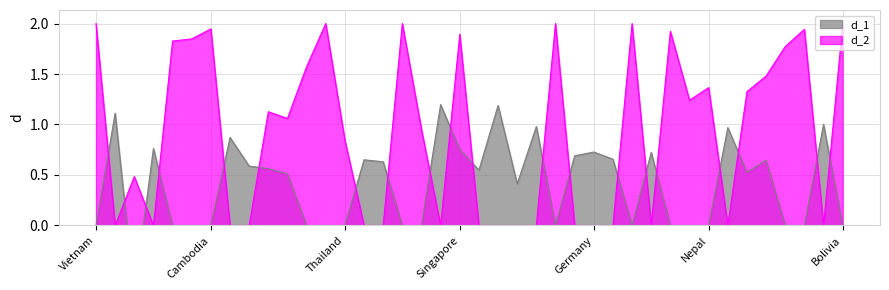

What is the greatest value displayed?

2.0